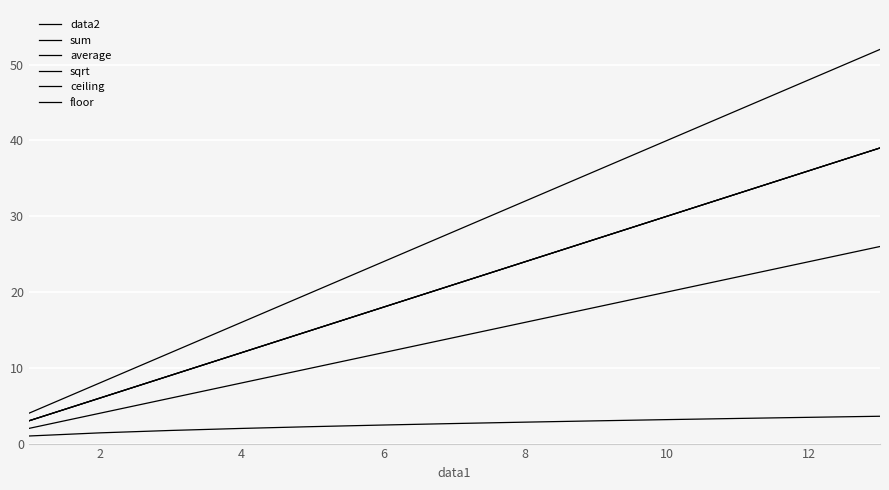

How many lines are shown in the chart?

6